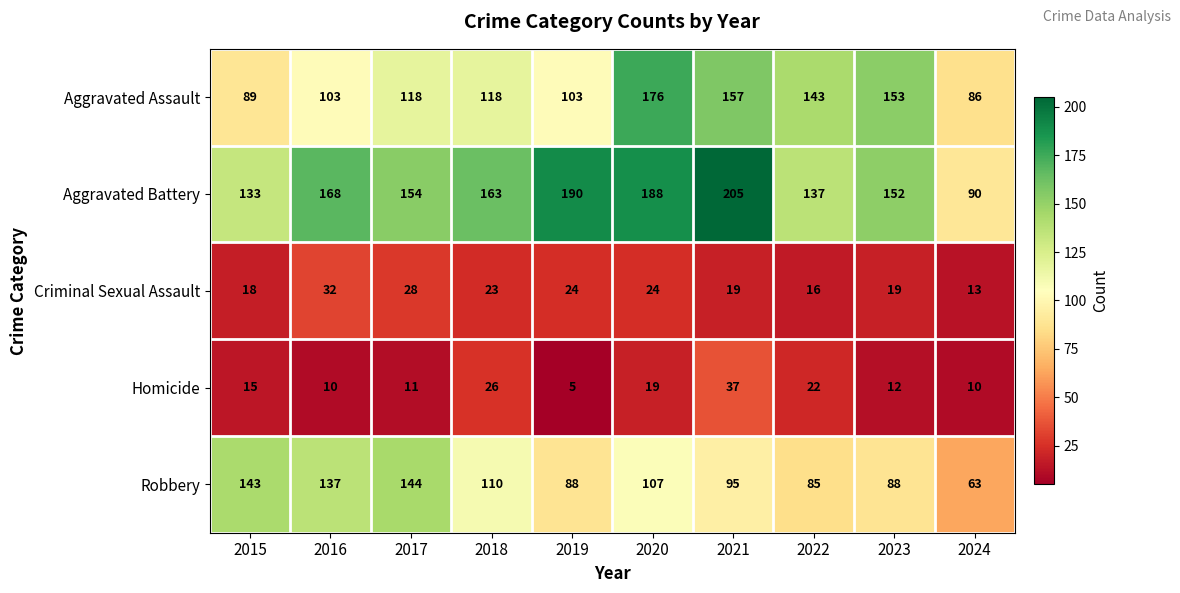

What is the approximate value of Robbery at 2019?

88